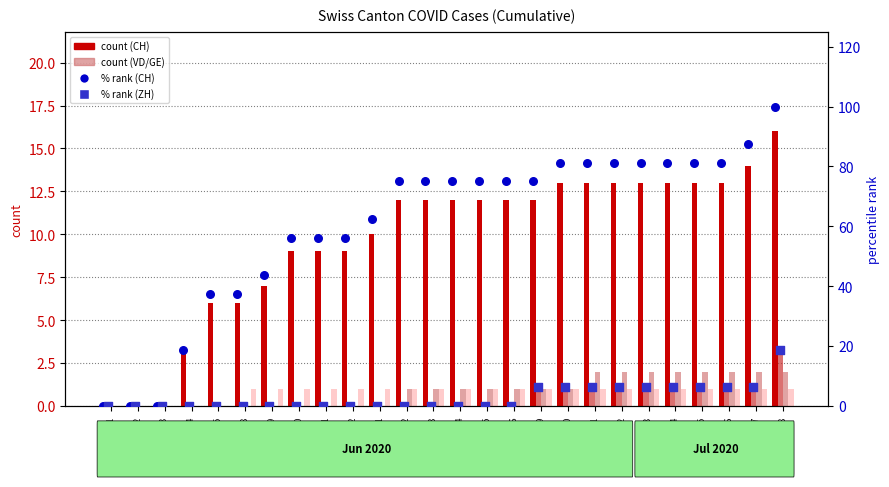

Which series has the largest Y range (max minus min)?

CH % rank